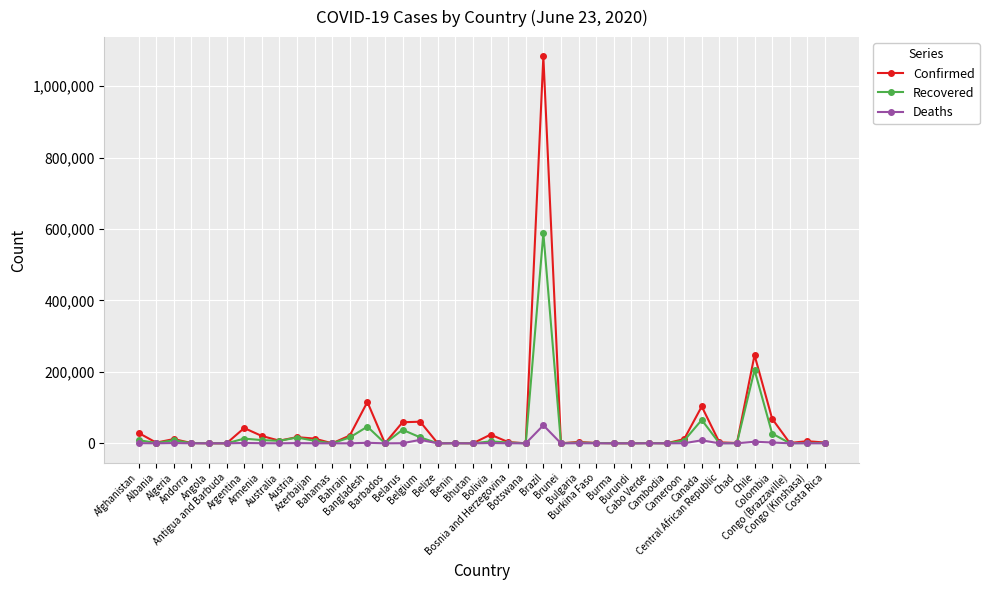

What is the lowest value of the Recovered series?

17